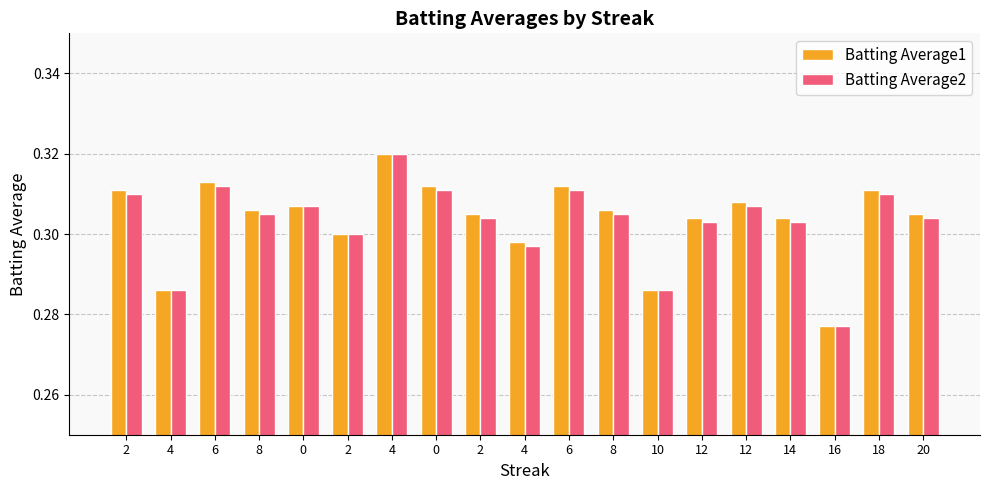

Which category has the lowest value in the Batting Average1 series?

16